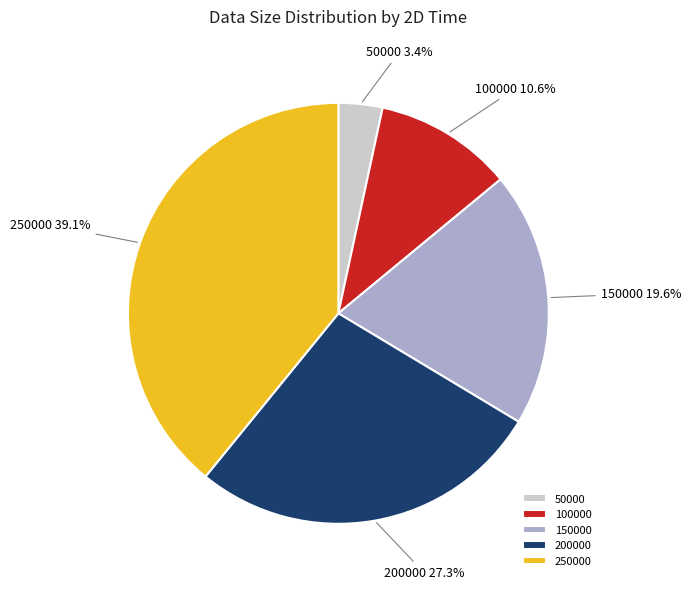

How many segments does this pie chart have?

5